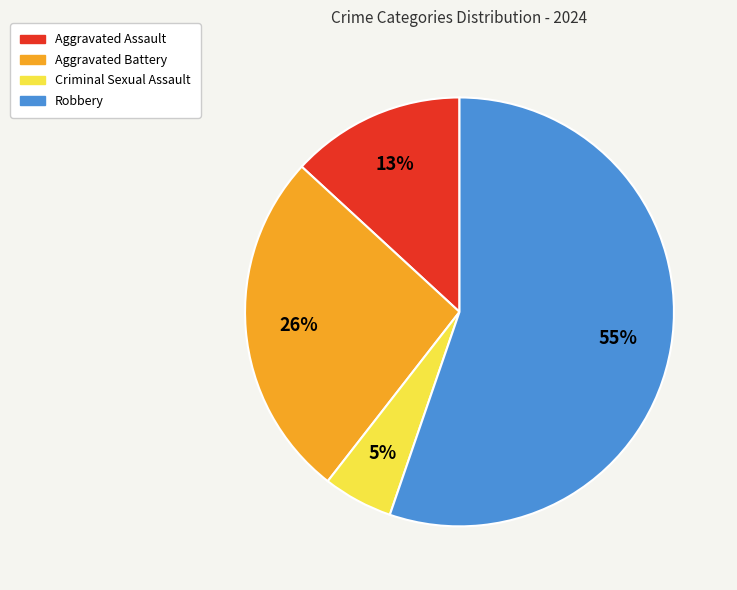

True or false: Aggravated Battery accounts for 32% of the total.

False